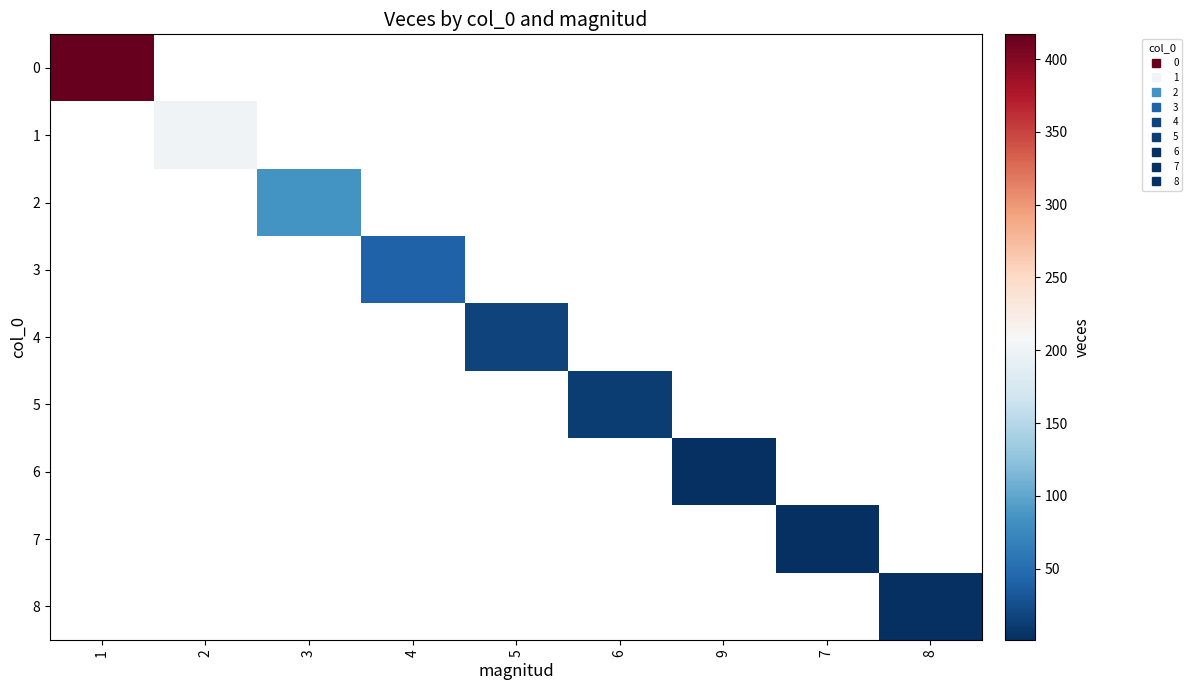

List the labels in order of 8 value, smallest first.

1, 2, 3, 4, 5, 6, 9, 7, 8